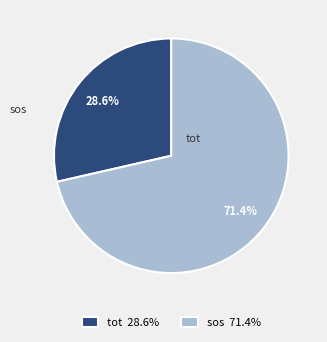

Is there any slice that represents more than half of the pie?

Yes